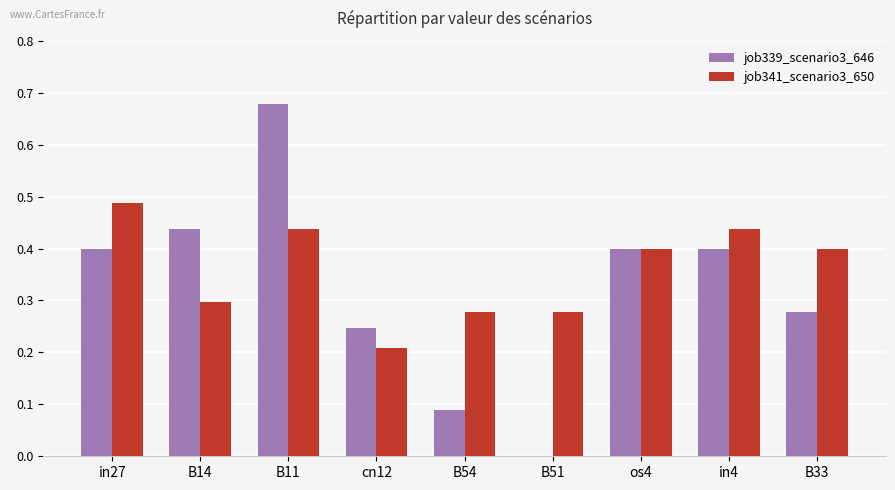

How many categories are shown in the chart?

9